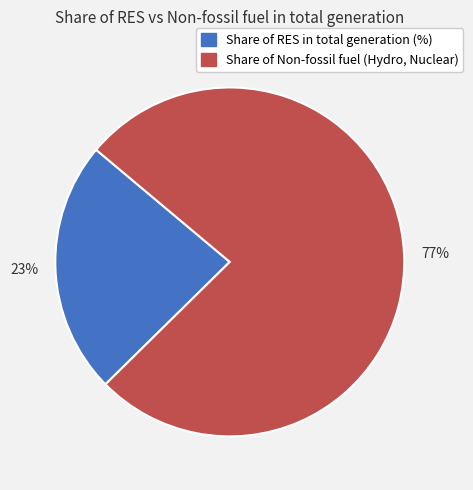

How many slices are in this pie chart?

2